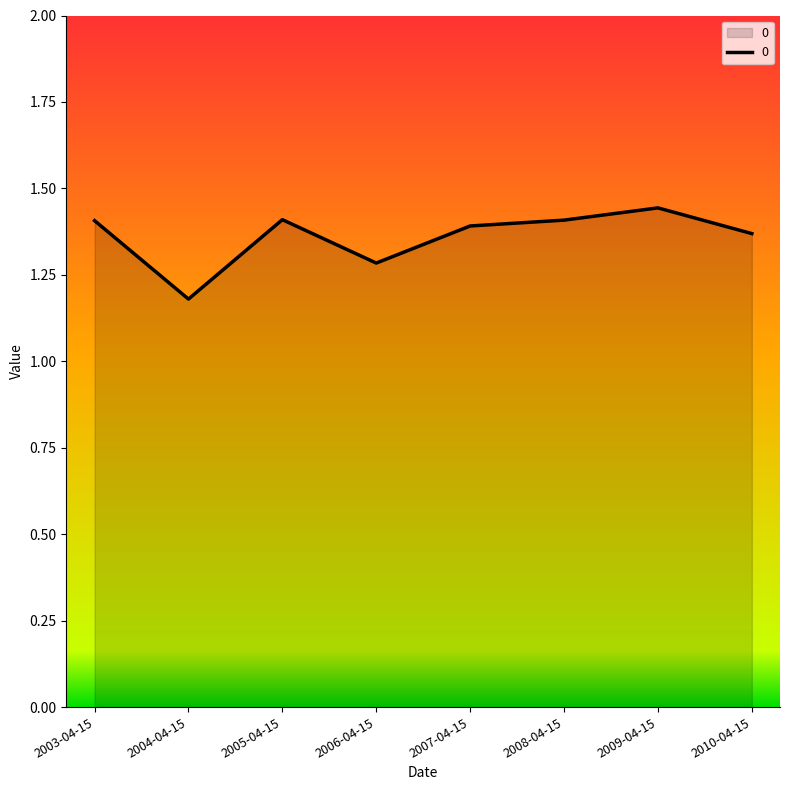

Which category has the lowest value across all series?

2004-04-15